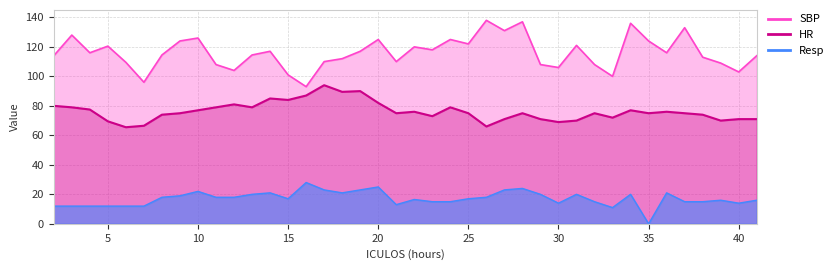

Reading left to right, extract all data points from this chart.

SBP: 114.0	128.0	116.0	120.5	109.5	96.0	114.5	124.0	126.0	108.0	104.0	114.5	117.0	101.0	93.0	110.0	112.0	117.0	125.0	110.0	120.0	118.0	125.0	122.0	138.0	131.0	137.0	108.0	106.0	121.0	108.0	100.0	136.0	124.0	116.0	133.0	113.0	109.0	103.0	114.0
HR: 80.0	79.0	77.5	69.5	65.5	66.5	74.0	75.0	77.0	79.0	81.0	79.0	85.0	84.0	87.0	94.0	89.5	90.0	82.0	75.0	76.0	73.0	79.0	75.0	66.0	71.0	75.0	71.0	69.0	70.0	75.0	72.0	77.0	75.0	76.0	75.0	74.0	70.0	71.0	71.0
Resp: 12.0	12.0	12.0	12.0	12.0	12.0	18.0	19.0	22.0	18.0	18.0	20.0	21.0	17.0	28.0	23.0	21.0	23.0	25.0	13.0	16.5	15.0	15.0	17.0	18.0	23.0	24.0	20.0	14.0	20.0	15.0	11.0	20.0	0.0	21.0	15.0	15.0	16.0	14.0	16.0